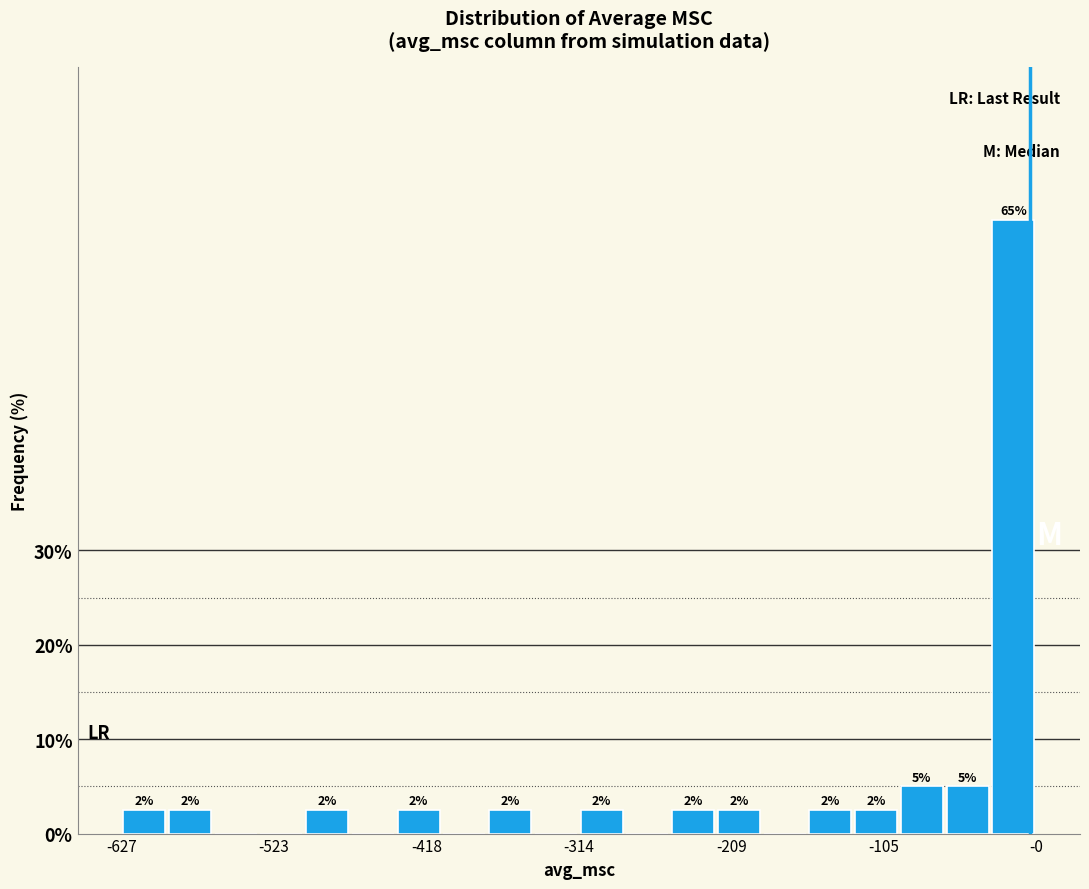

Read against the x-axis, roughly where is the centre of the tallest bar?

-20